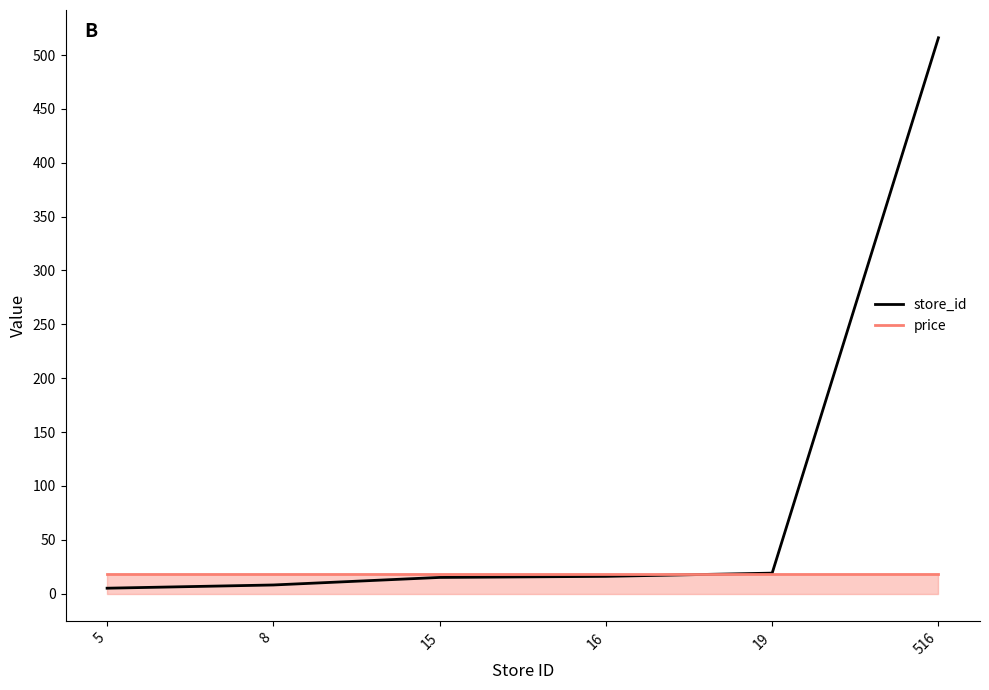

What are all the series names shown in the legend?

store_id, price